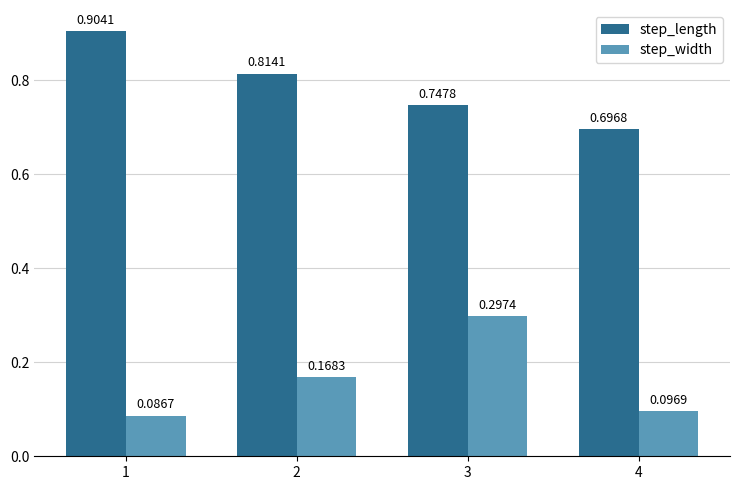

List the series in order of their peak value, highest first.

step_length, step_width